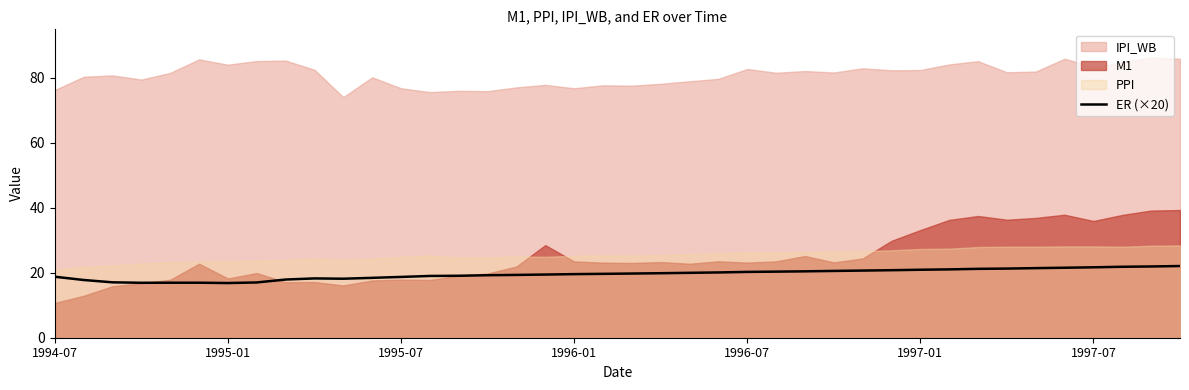

The ER (×20) series shows 33.6 at 1996-07. True or false?

False